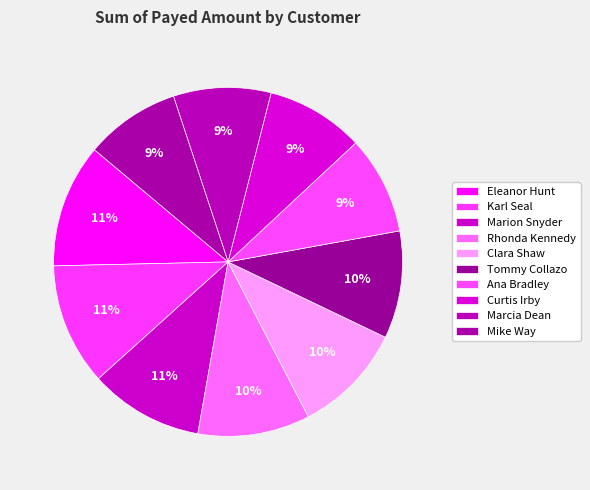

Which category has the smallest portion of the pie?

Mike Way